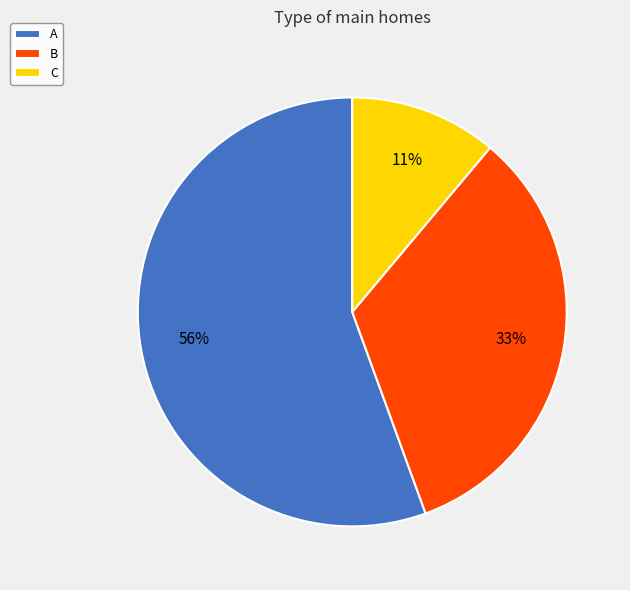

Rank the categories by value from lowest to highest.

C, B, A